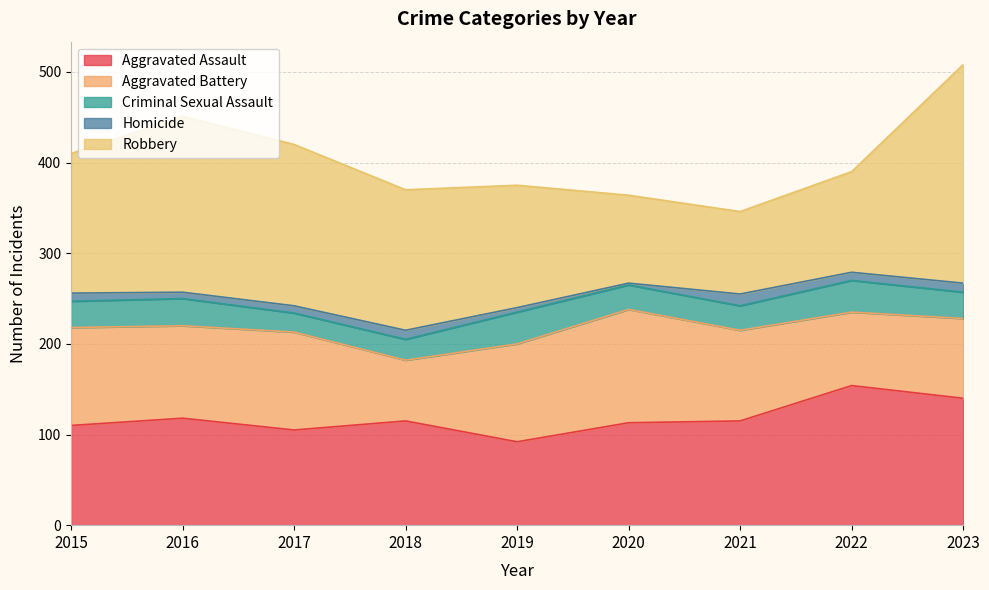

Reading right to left, list all the values displayed in this chart.

Aggravated Assault: 140	154	115	113	92	115	105	118	110
Aggravated Battery: 88	81	100	125	108	67	108	102	108
Criminal Sexual Assault: 29	35	27	27	35	23	21	30	29
Homicide: 10	9	13	2	5	10	8	7	9
Robbery: 241	111	91	97	135	155	178	194	154